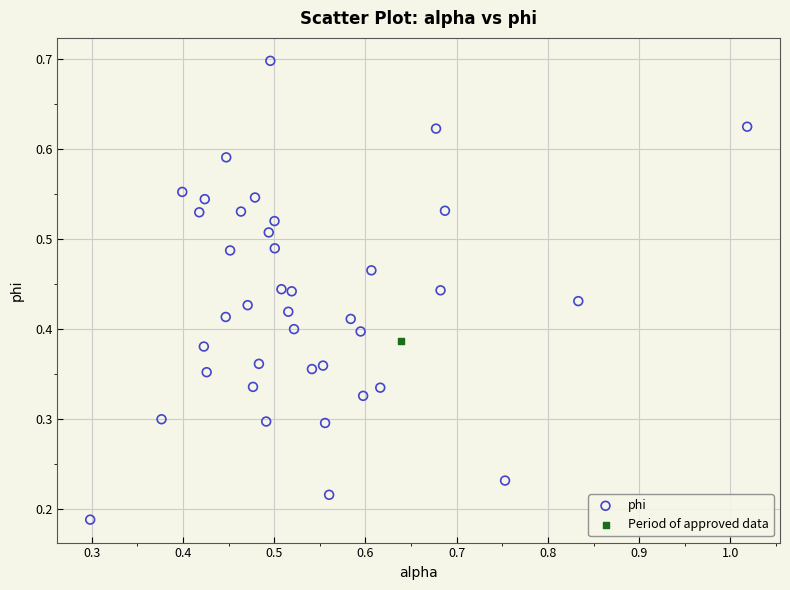

What are all the series names shown in the legend?

phi, Period of approved data